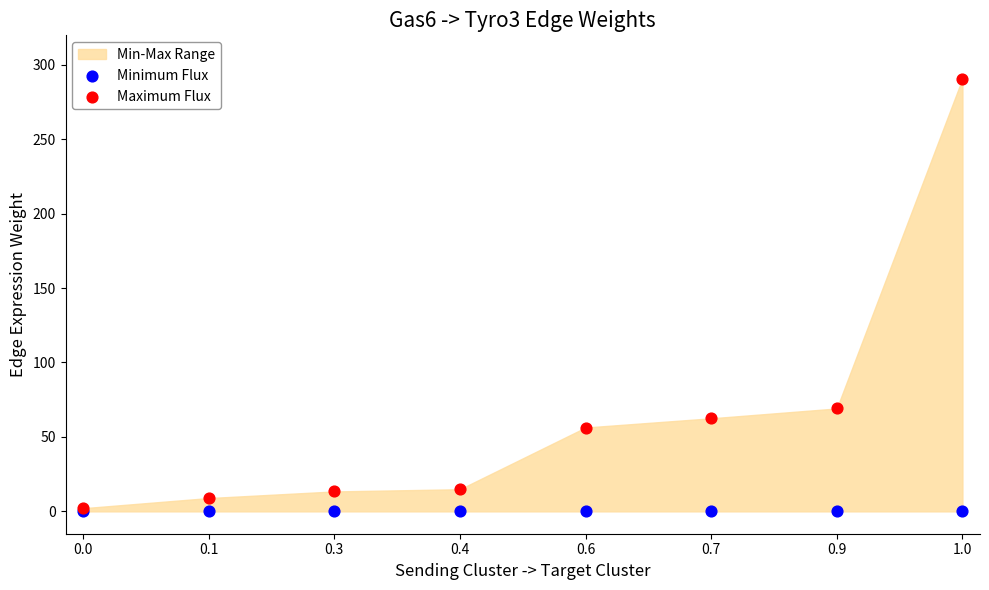

Across all series, what Y value is closest to 145?

69.1